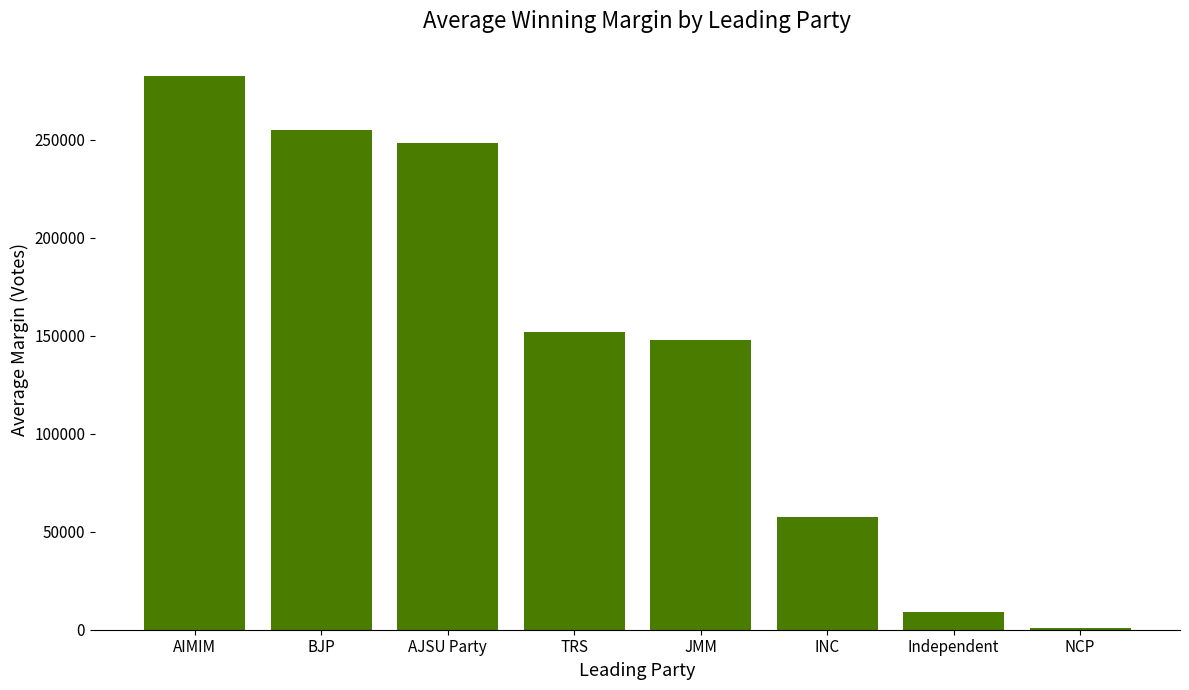

What is the ratio of the value at AIMIM to the value at BJP?

1.1